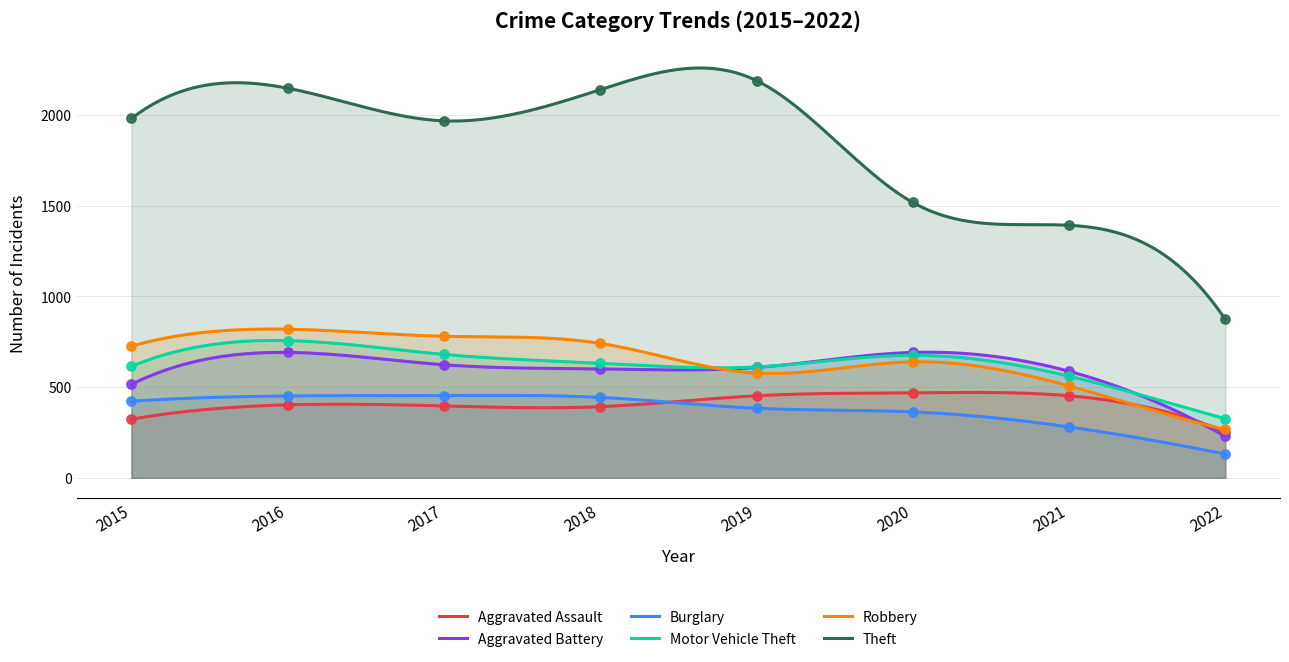

Which series has the largest total across all categories?

Theft